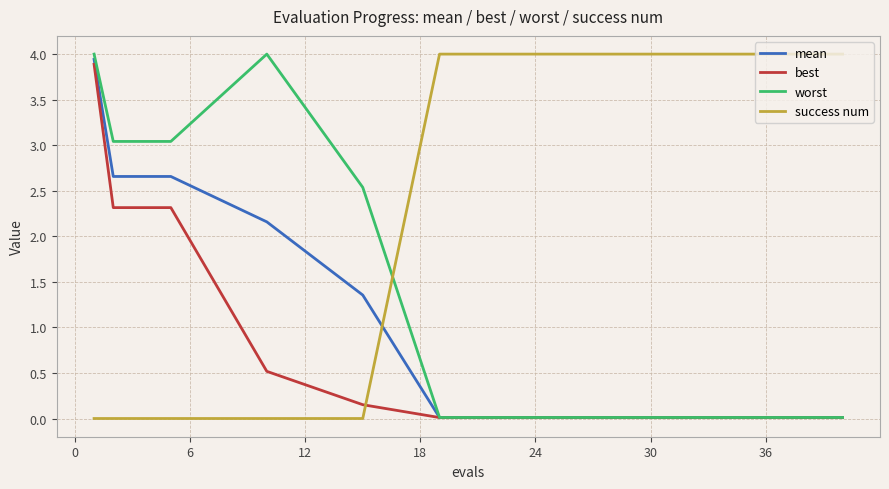

What are all the series names shown in the legend?

mean, best, worst, success num